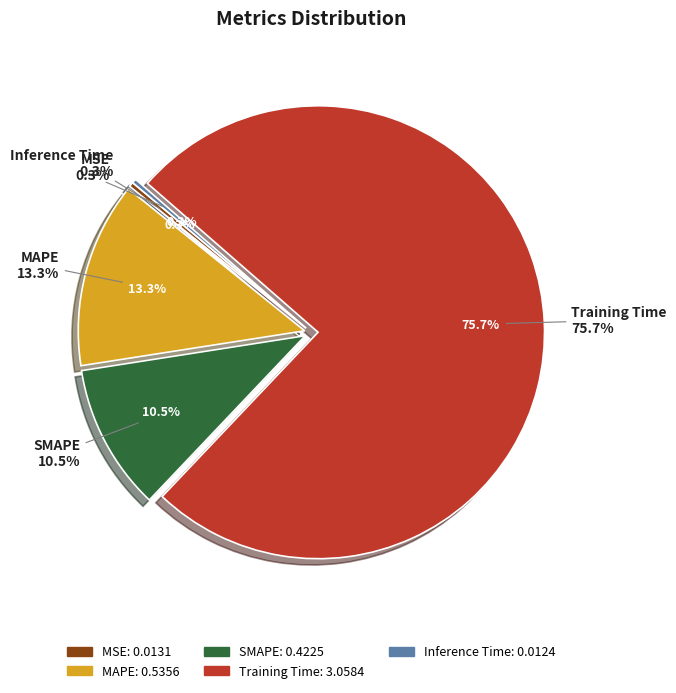

What is the change in value from SMAPE to Inference Time?

-0.4